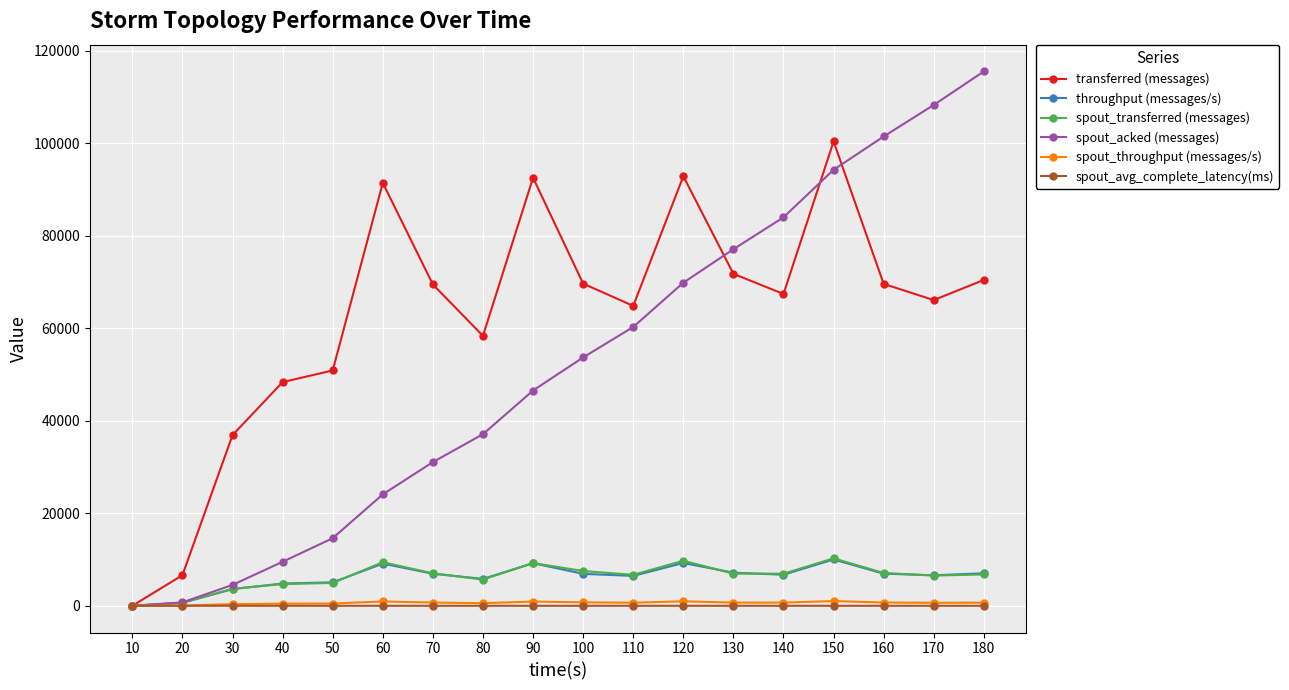

Between 70 and 140, which series saw the biggest shift?

spout_acked (messages)